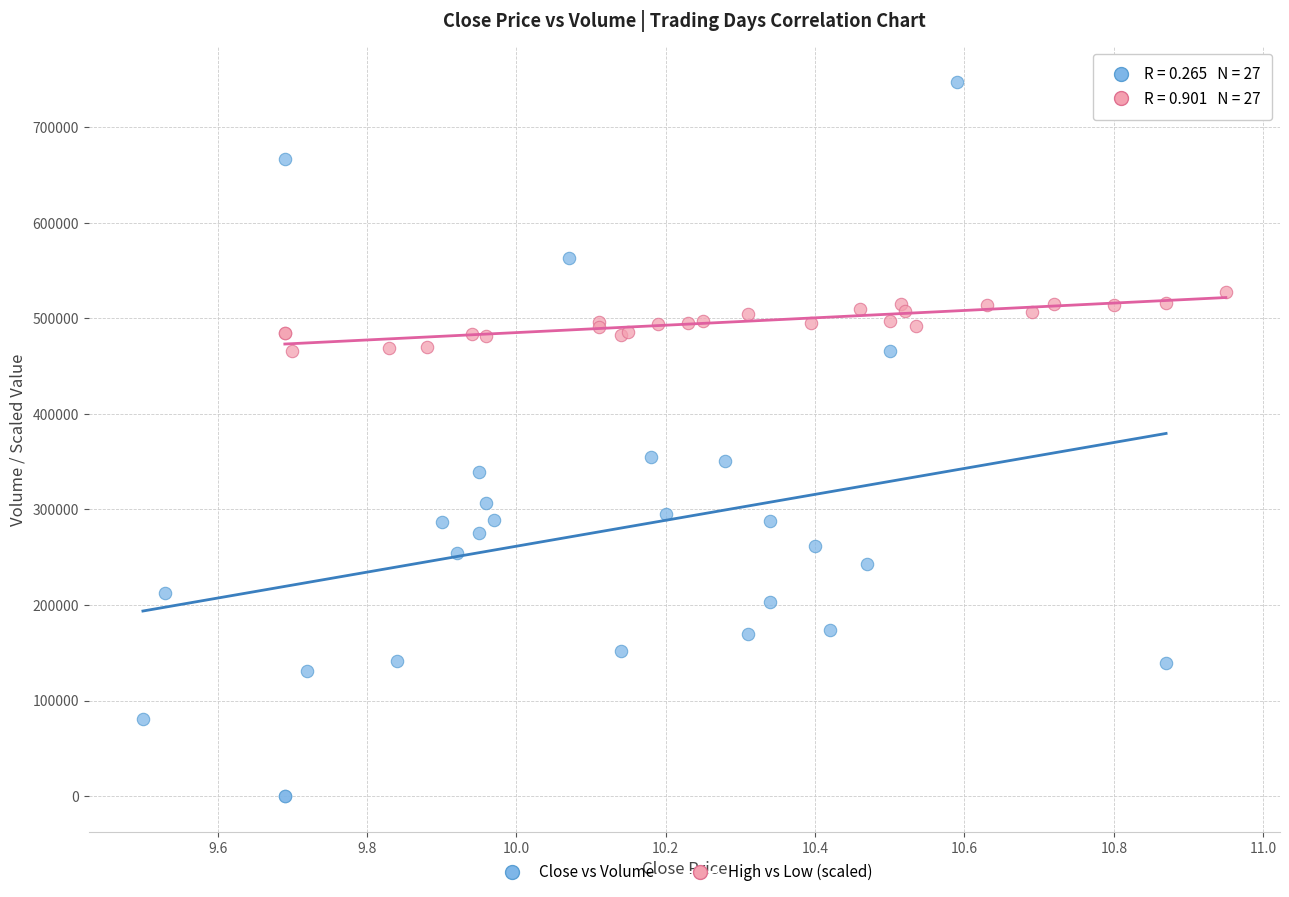

Which series reaches the minimum Y coordinate?

Close vs Volume